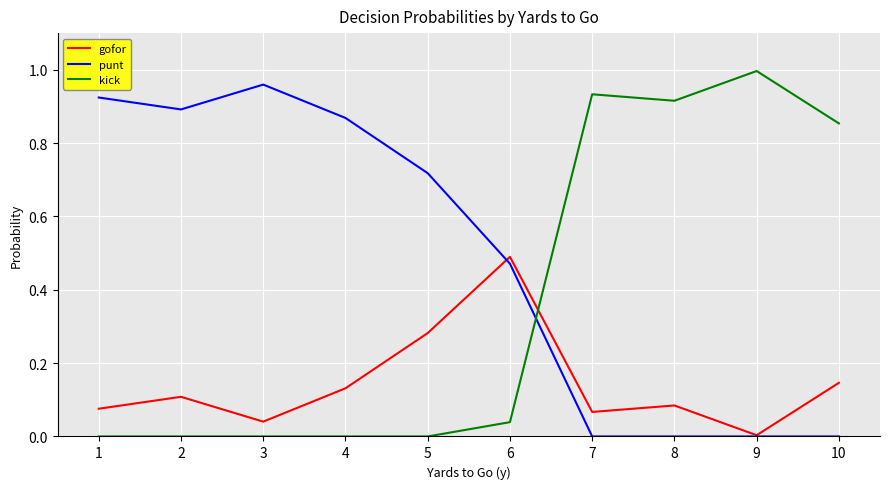

Where is the first local maximum for punt?

3